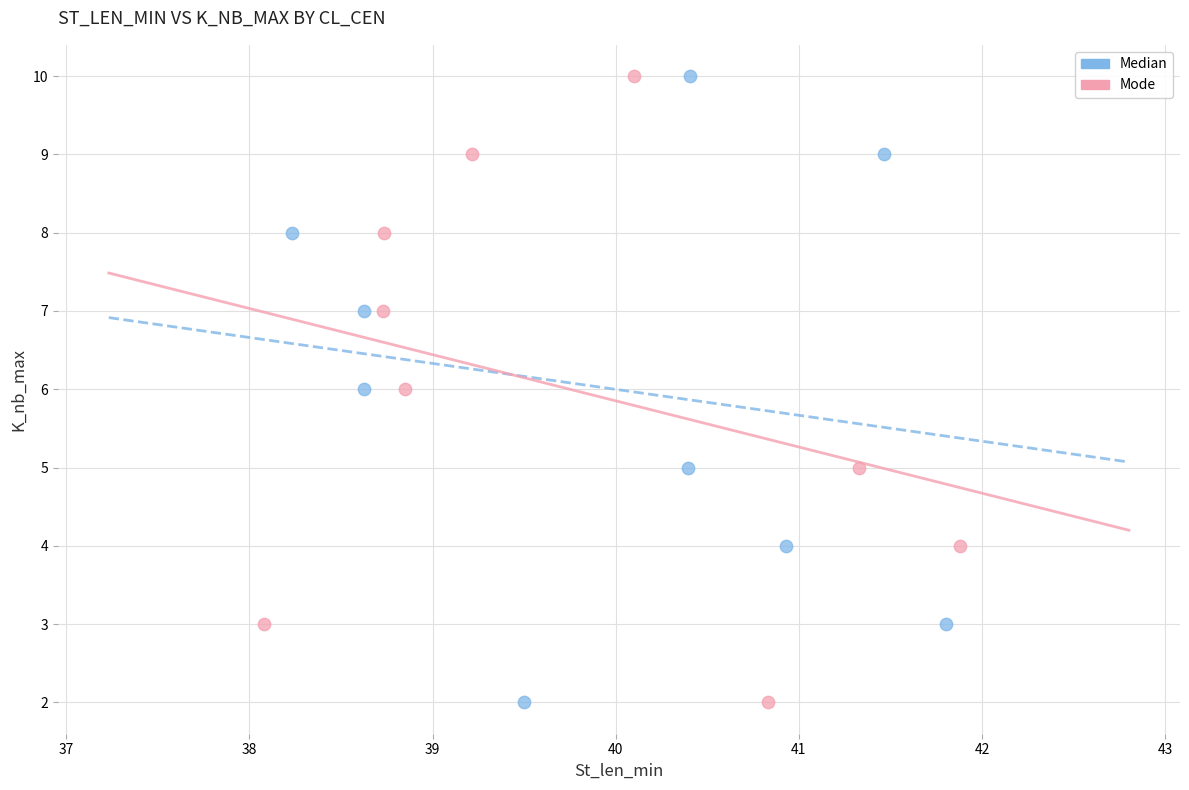

What are all the series names shown in the legend?

Median, Mode